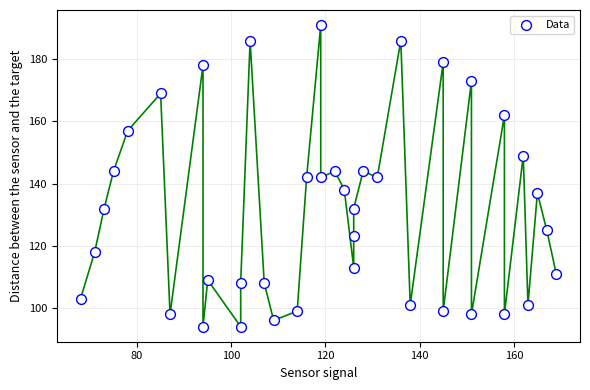

What is the range of Y values (max minus min)?

97